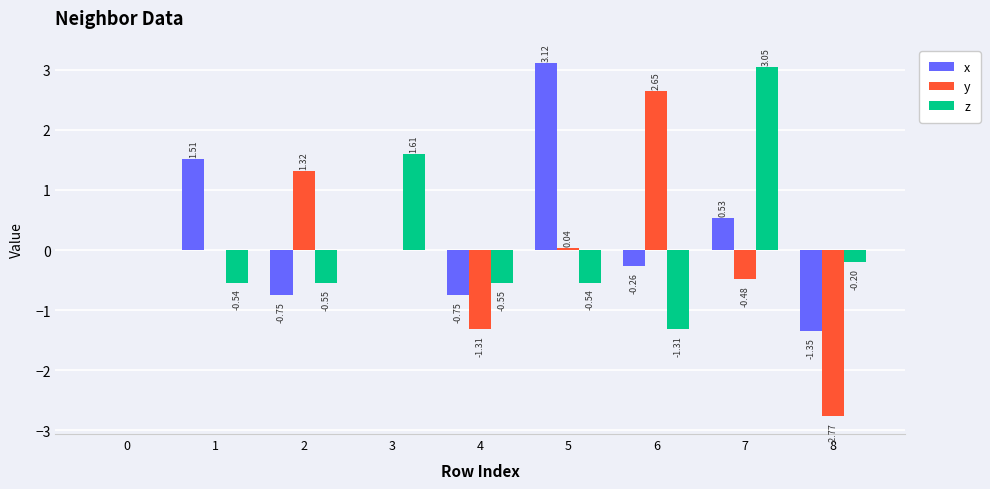

Is the value of z at 4 greater than the value of y at 5?

No